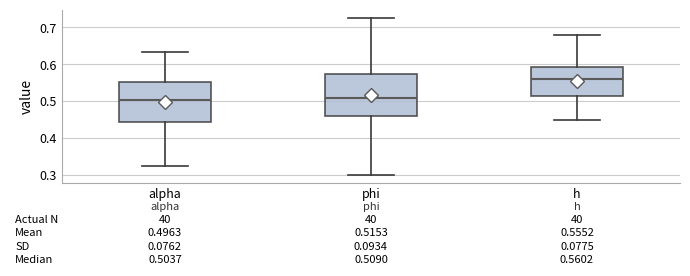

Which box's median line is the highest?

h